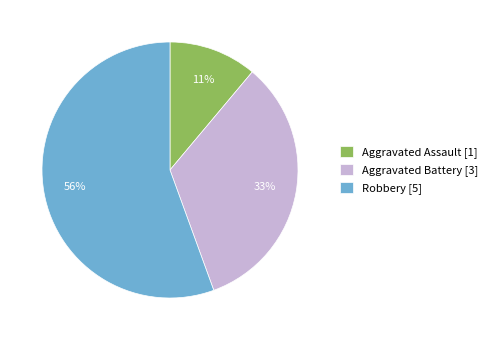

True or false: Robbery [5] accounts for 56% of the total.

True